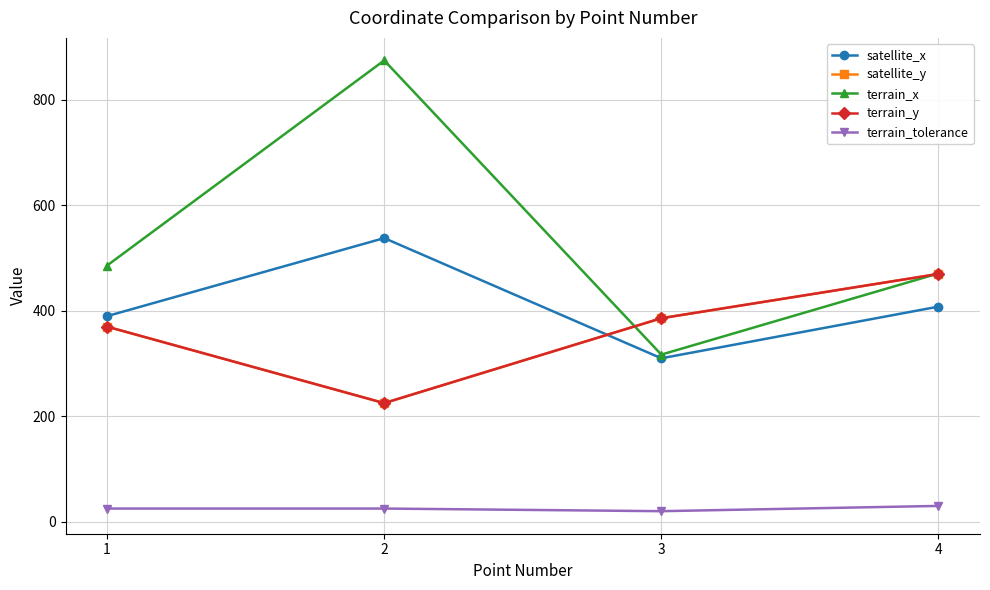

Is this an area chart (filled region under the line)?

No